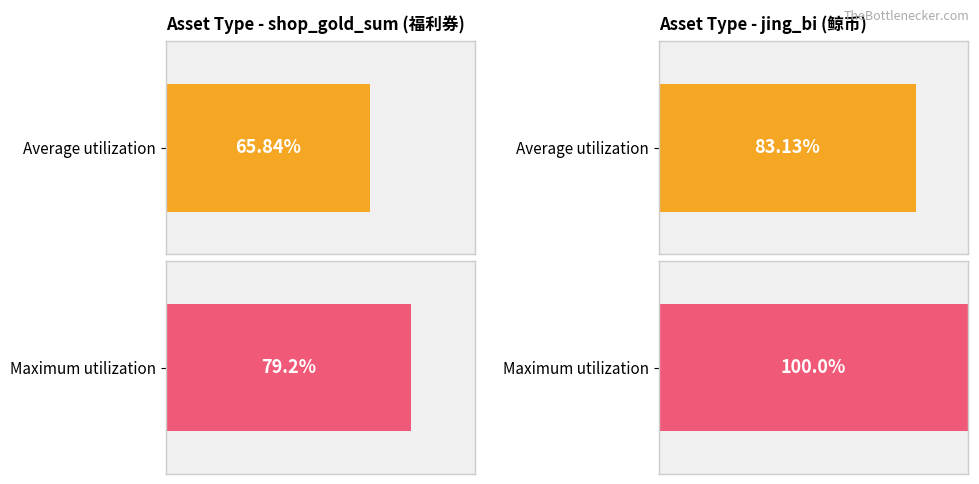

What are all the series names shown in the legend?

shop_gold_sum, jing_bi